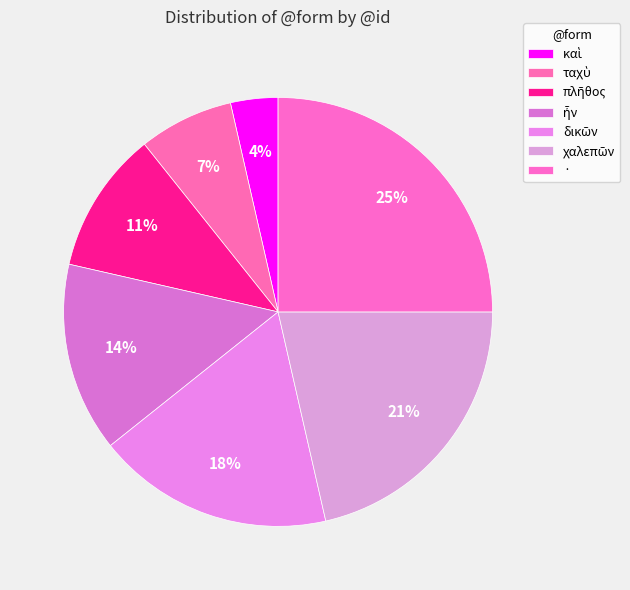

How many segments does this pie chart have?

7